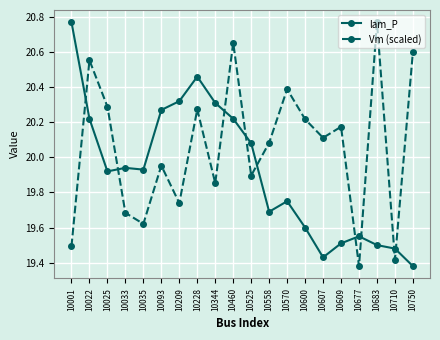

What is the total value across all series at 10022?

40.8